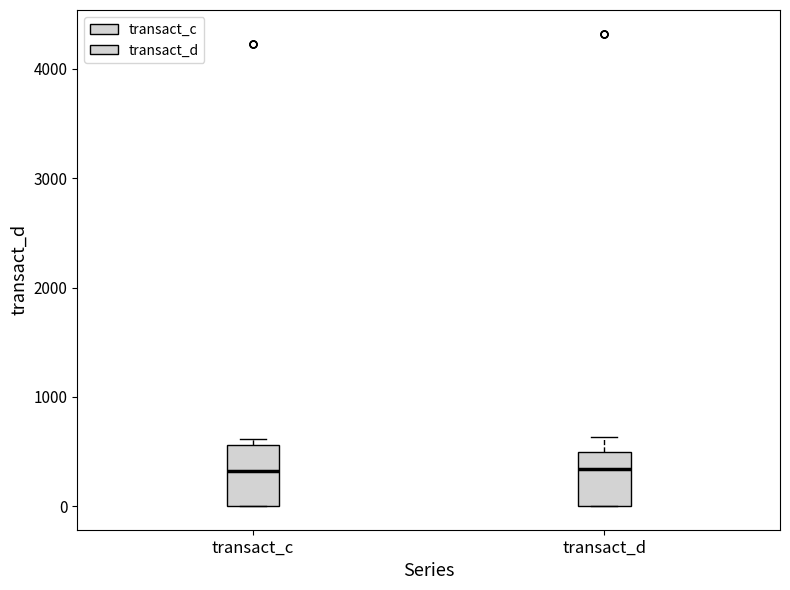

Reading left to right, read every box against the y-axis: the position of its median line, the range the box covers, and the ends of its whiskers. The values are not printed on the chart, so give them approximately, as read against the axis.

transact_c: median 300, box 0 to 600, whiskers 0 to 600 (just above the box's upper edge)
transact_d: median 300, box 0 to 500, whiskers 0 to 600